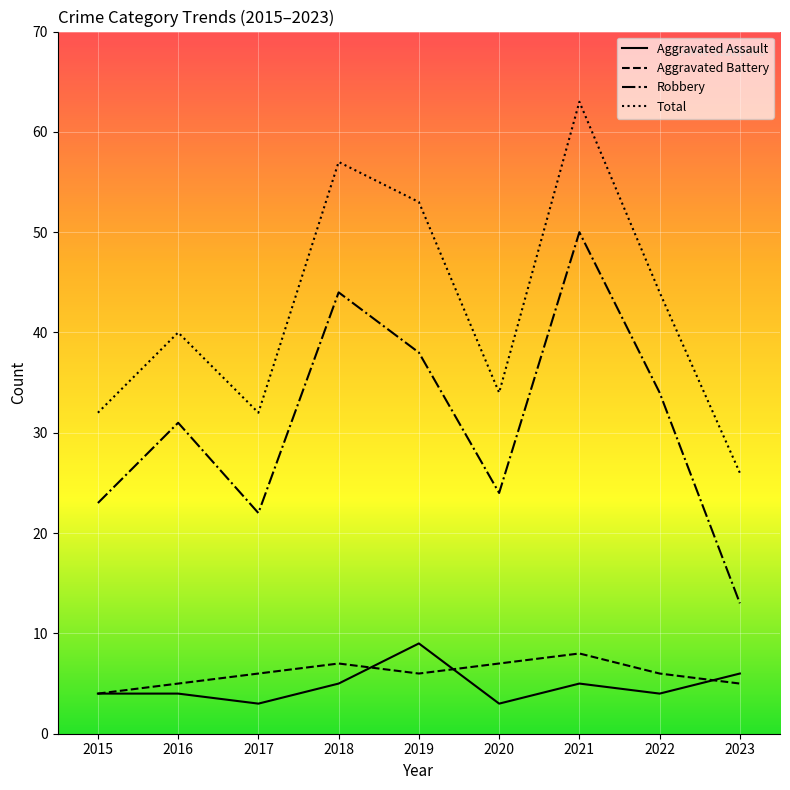

What is the difference between the second highest and minimum values in the Robbery series?

31